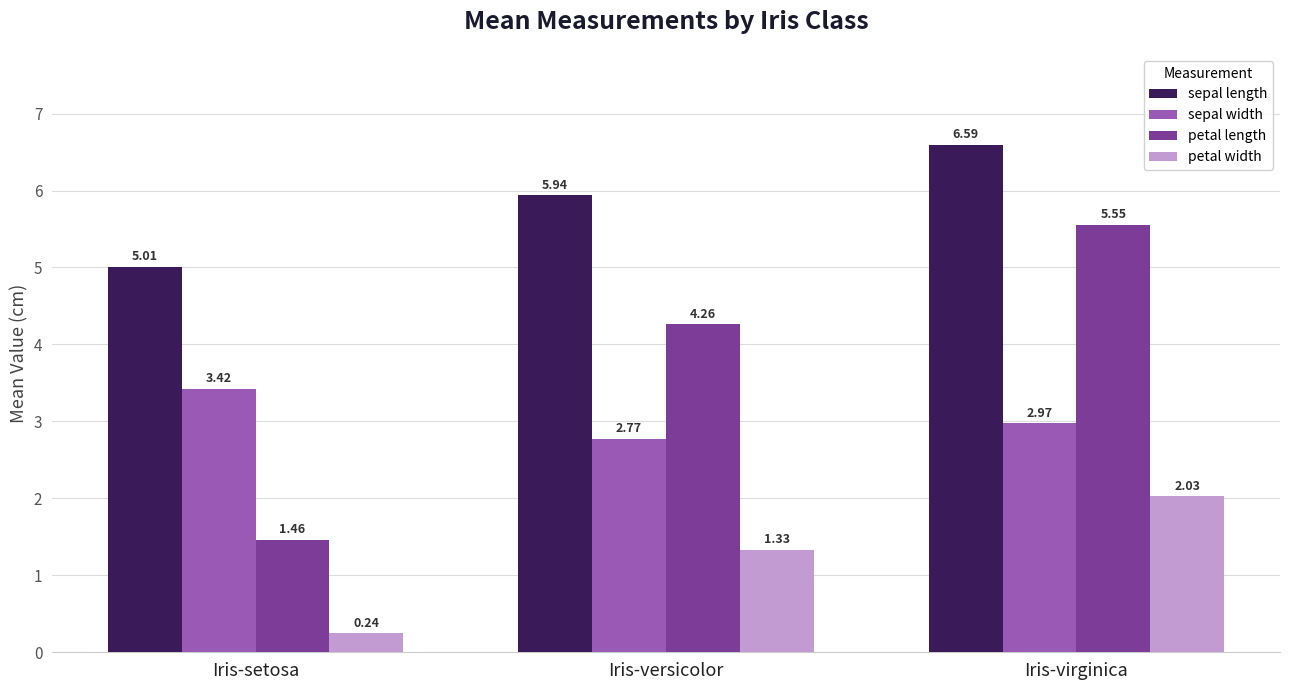

What is the greatest value displayed?

6.6